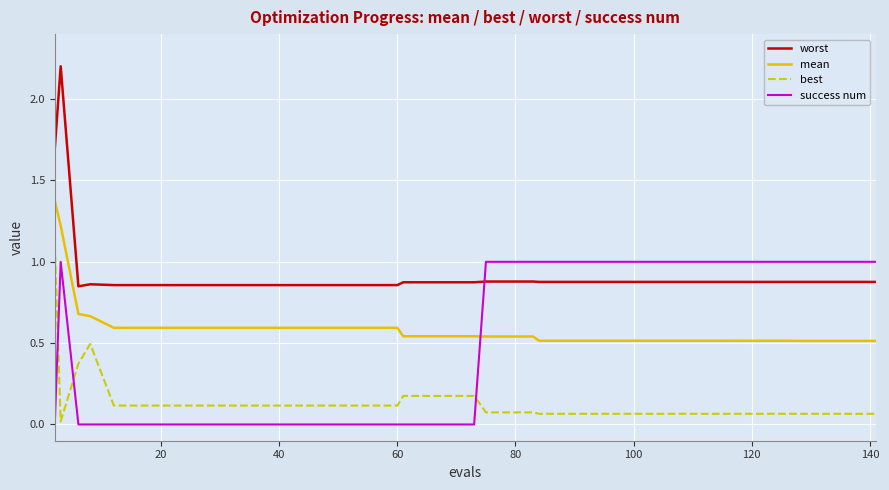

Which series has the widest spread of values?

worst